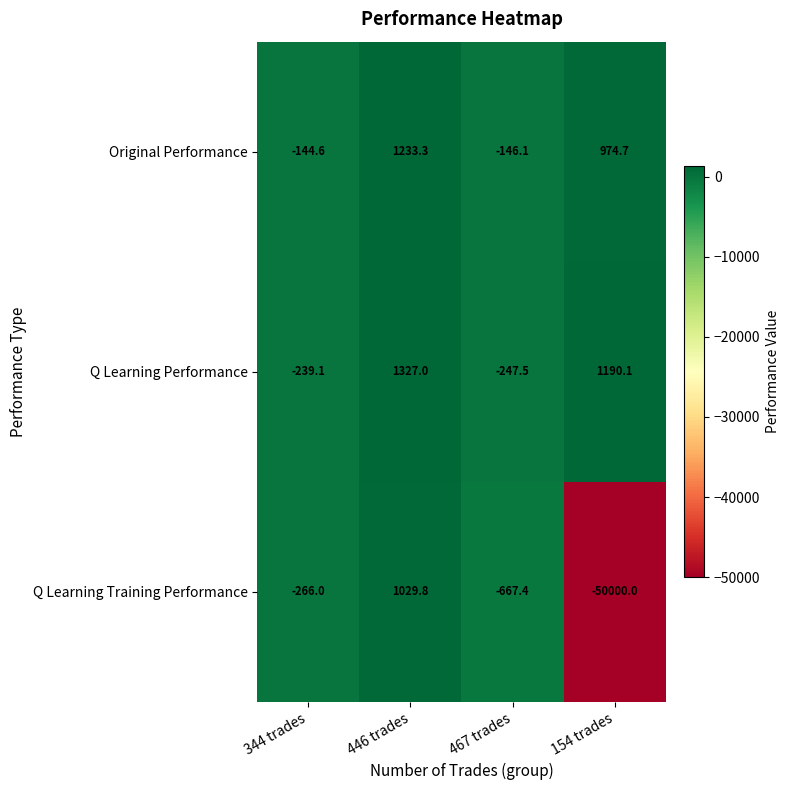

The value of Q Learning Training Performance at 154 trades is -50000.0. True or false?

True